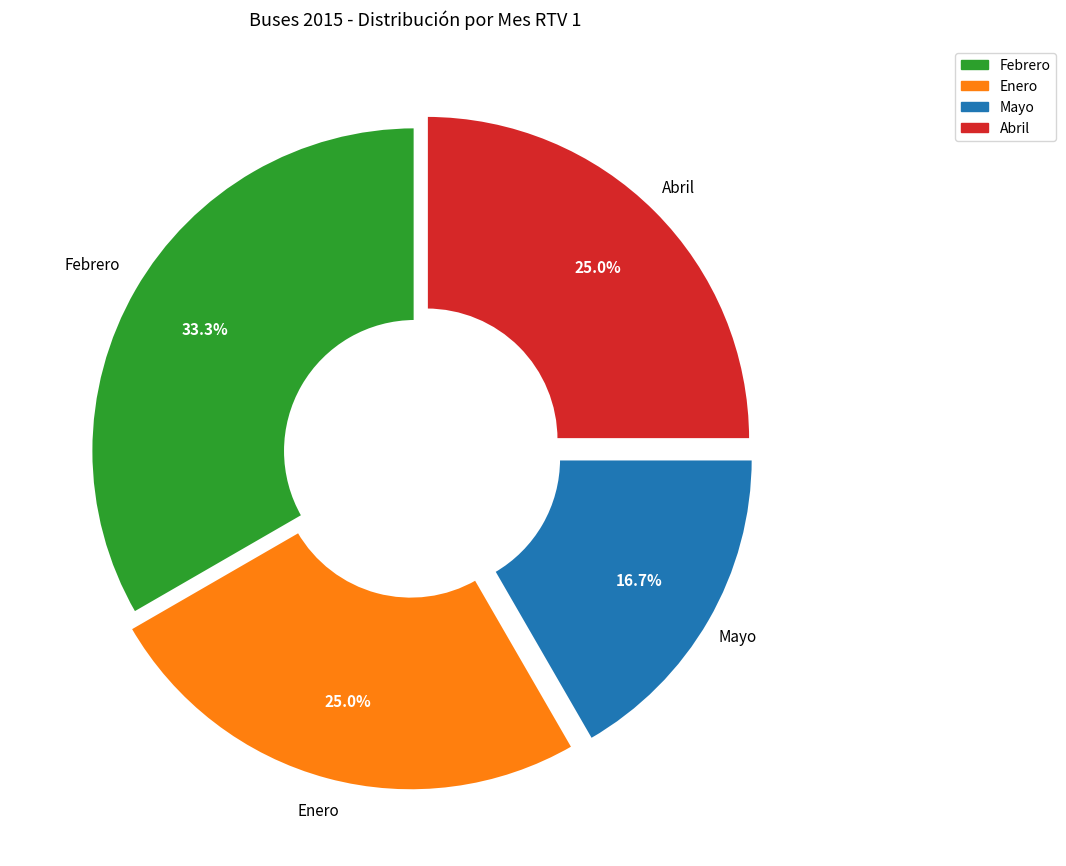

Is there a majority slice in this chart?

No